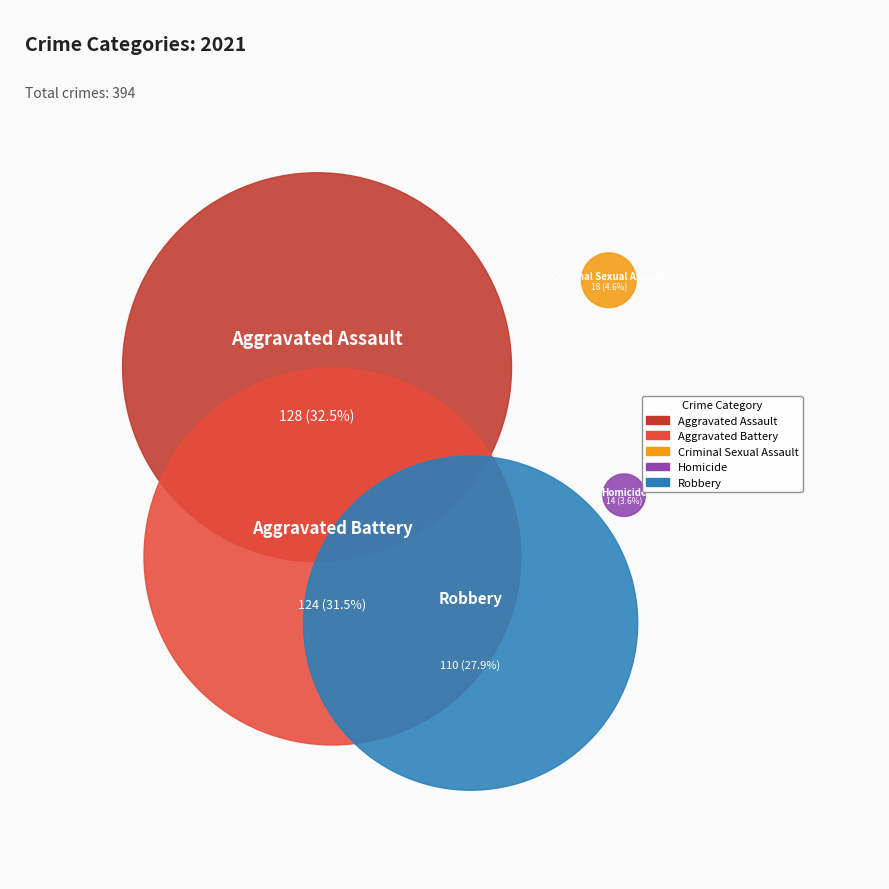

Count the number of slices in the pie.

5